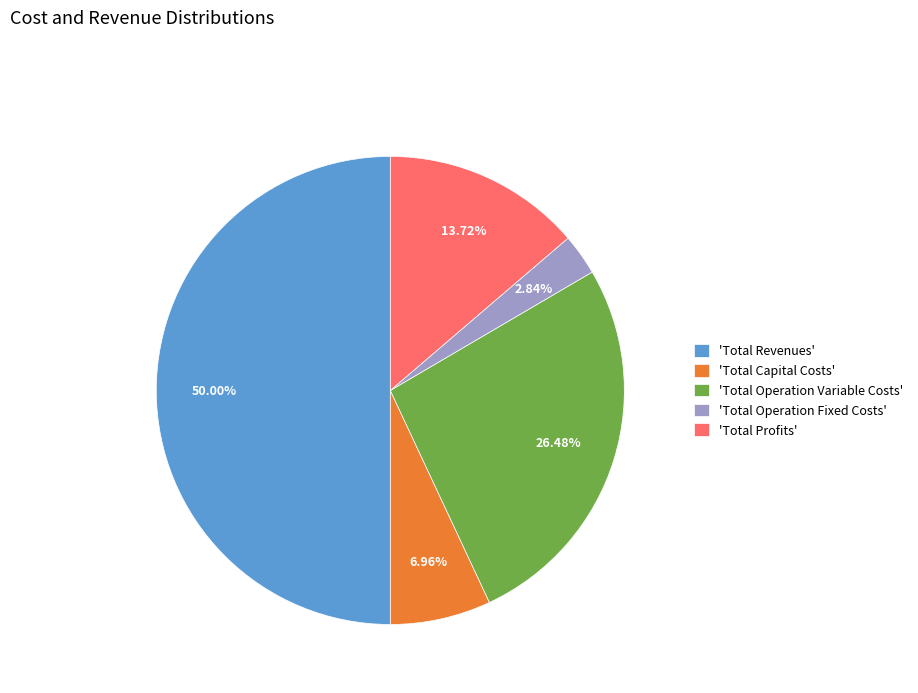

Is the sum of 'Total Profits' and 'Total Operation Variable Costs' greater than half?

No